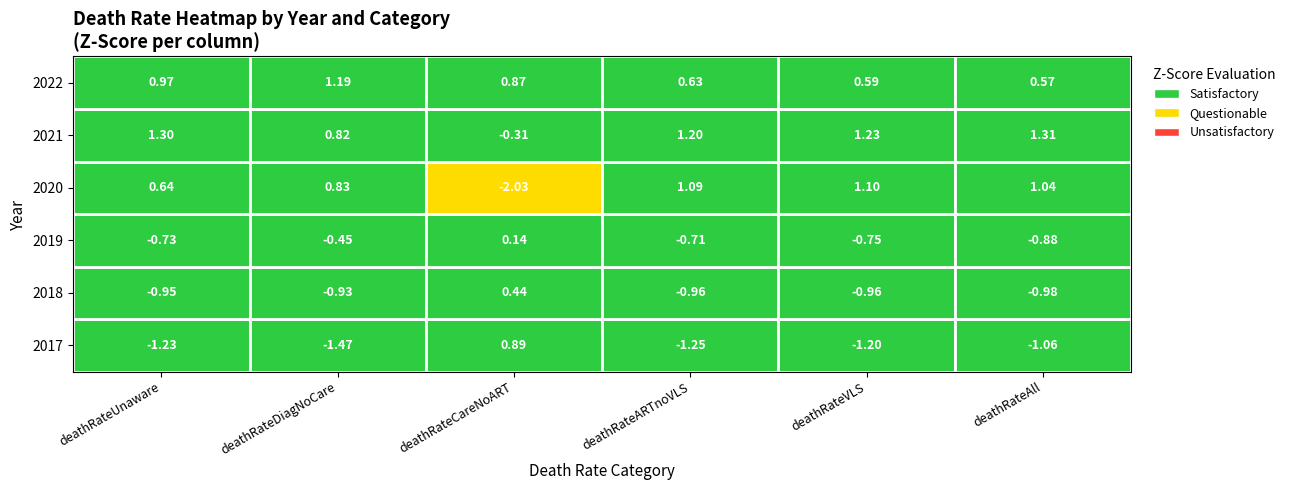

Between 2020 and 2022, which series saw the biggest shift?

deathRateCareNoART